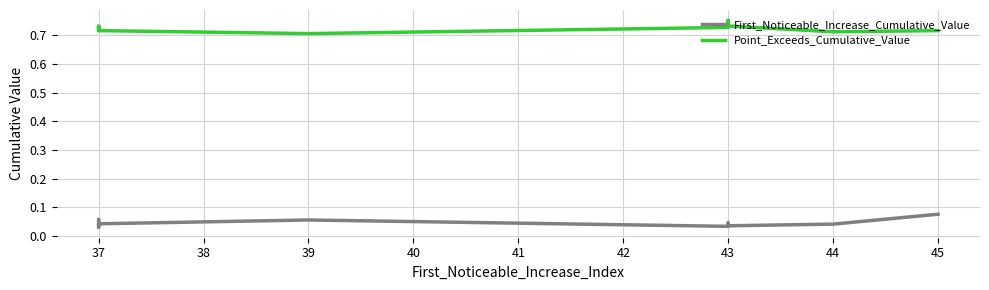

What is the total value across all series at 37?

0.8